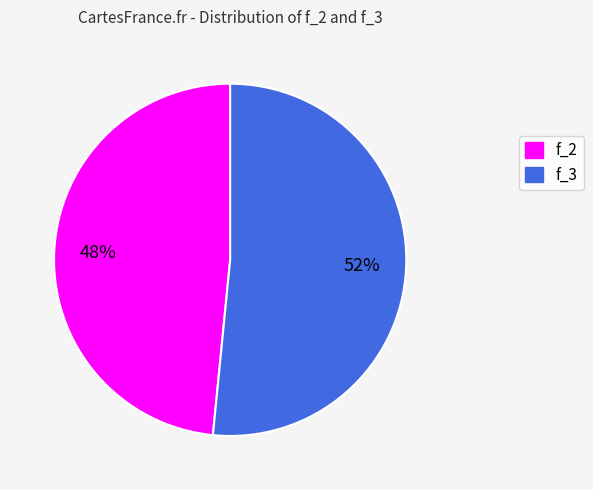

Which has a higher value, f_2 or f_3?

f_3